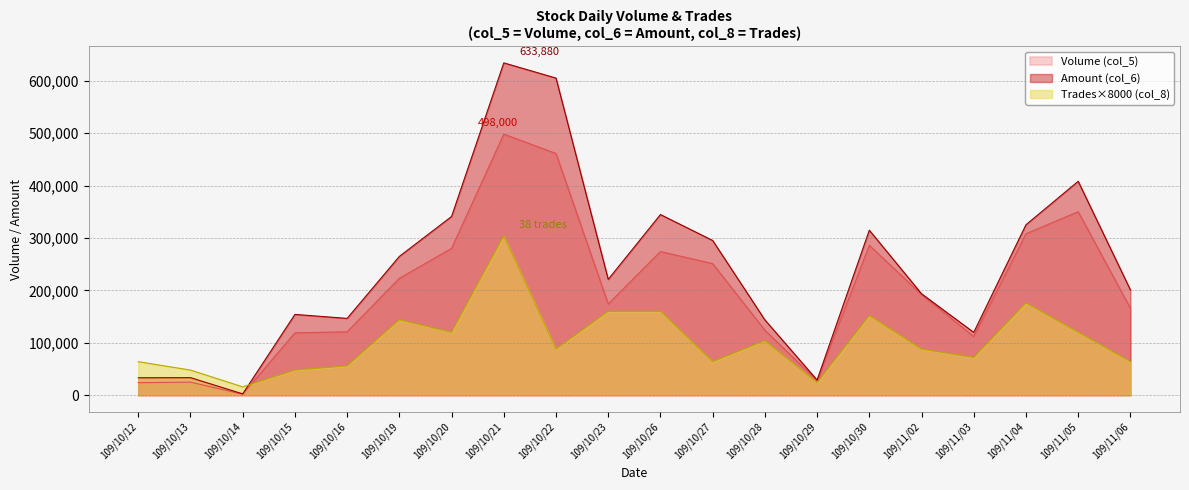

How many values in the Volume (col_5) series are below 192000?

10